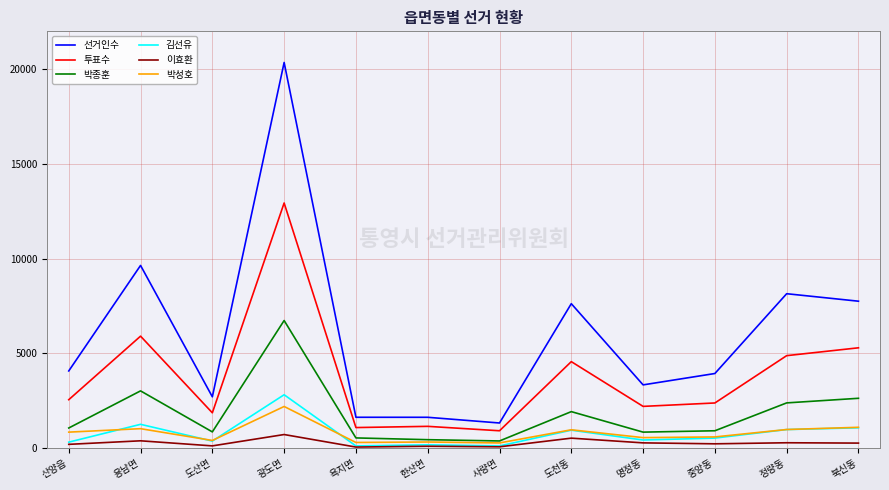

Which series has the largest total across all categories?

선거인수